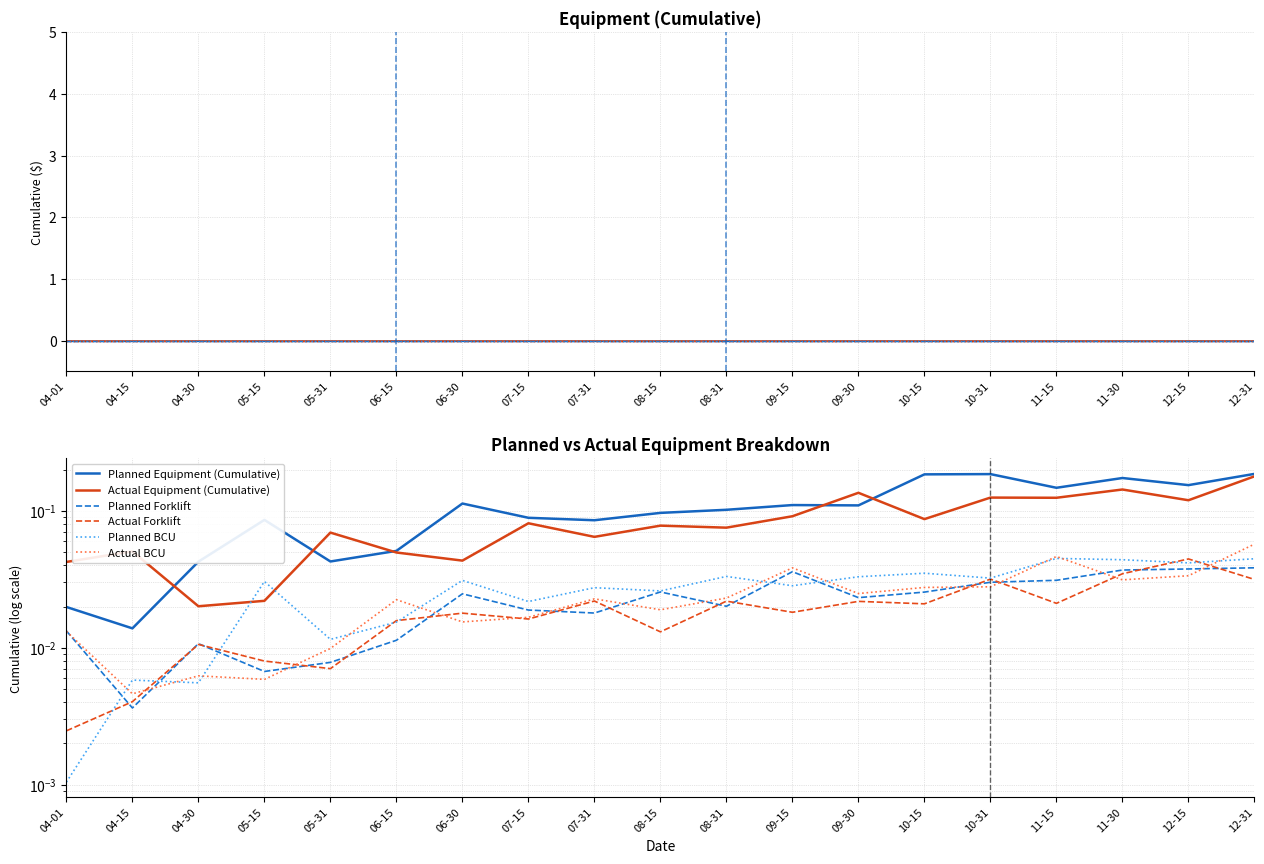

True or false: Actual Equipment (Cumulative) and Actual BCU intersect in this chart.

False